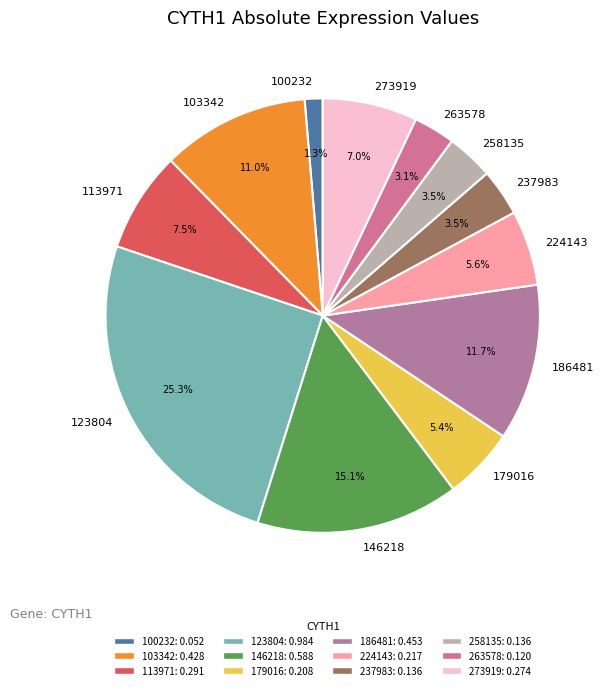

To the nearest percent, what portion does 100232 represent?

1%